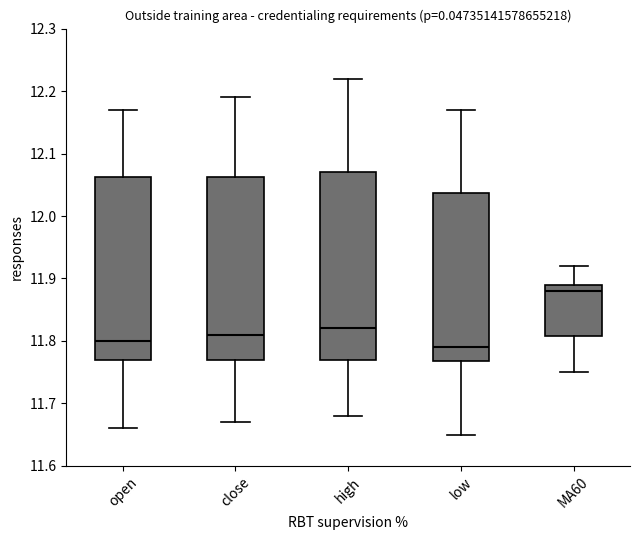

Reading left to right, read every box against the y-axis: the position of its median line, the range the box covers, and the ends of its whiskers. The values are not printed on the chart, so give them approximately, as read against the axis.

open: median 11.80, box 11.77 to 12.06, whiskers 11.66 to 12.17
close: median 11.81, box 11.77 to 12.06, whiskers 11.67 to 12.19
high: median 11.82, box 11.77 to 12.07, whiskers 11.68 to 12.22
low: median 11.79, box 11.77 to 12.04, whiskers 11.65 to 12.17
MA60: median 11.88, box 11.81 to 11.89, whiskers 11.75 to 11.92